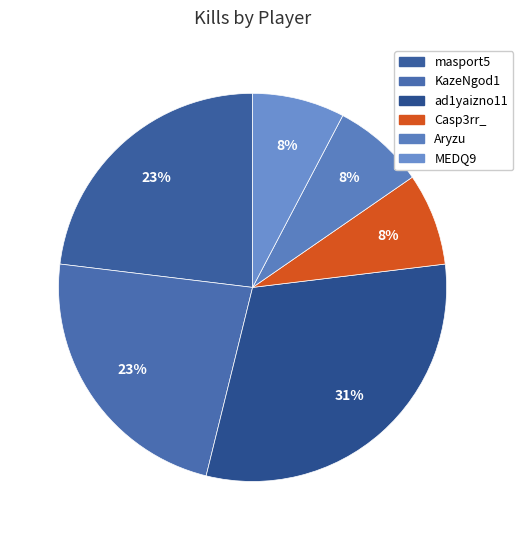

The Aryzu slice represents 20% of the pie. True or false?

False